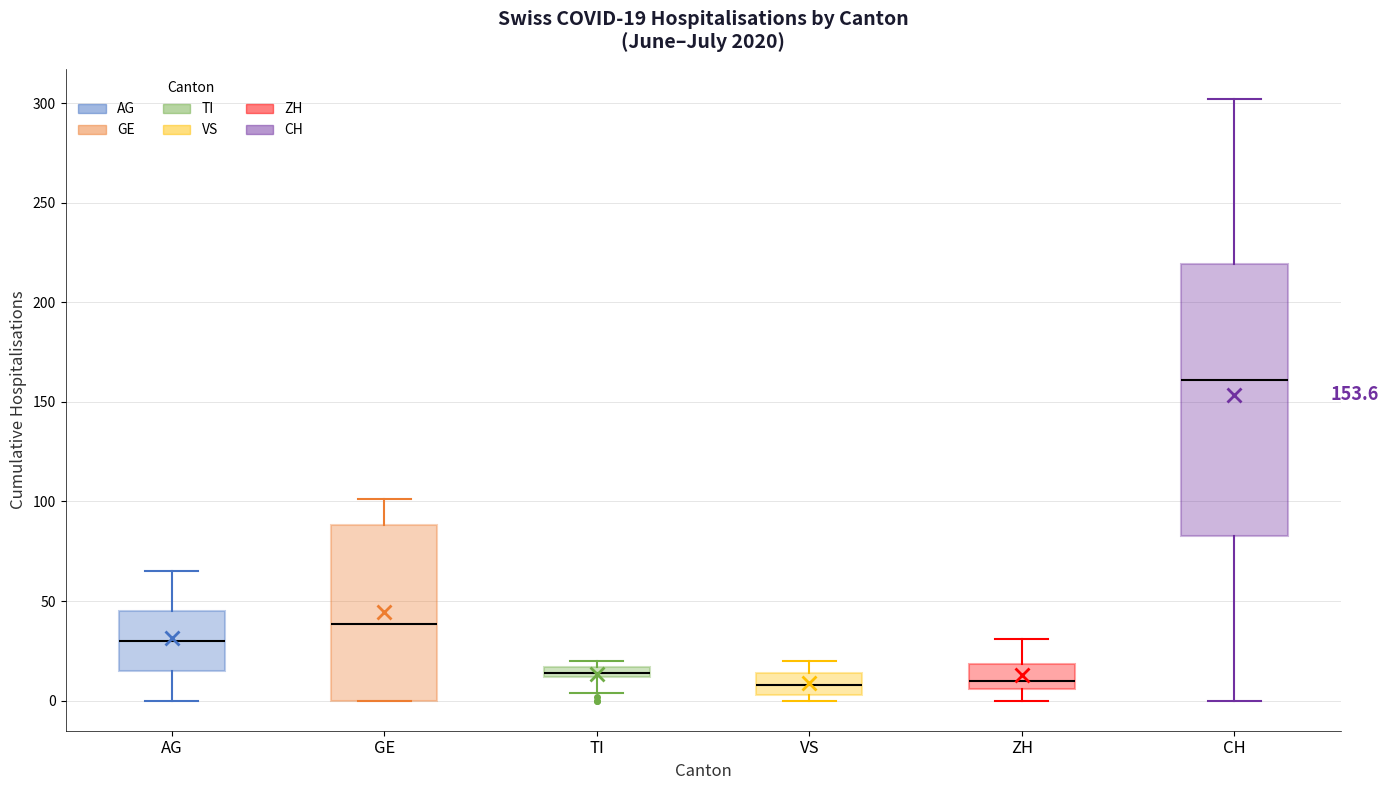

Comparing the boxes themselves (not the whiskers), which one is the tallest?

CH